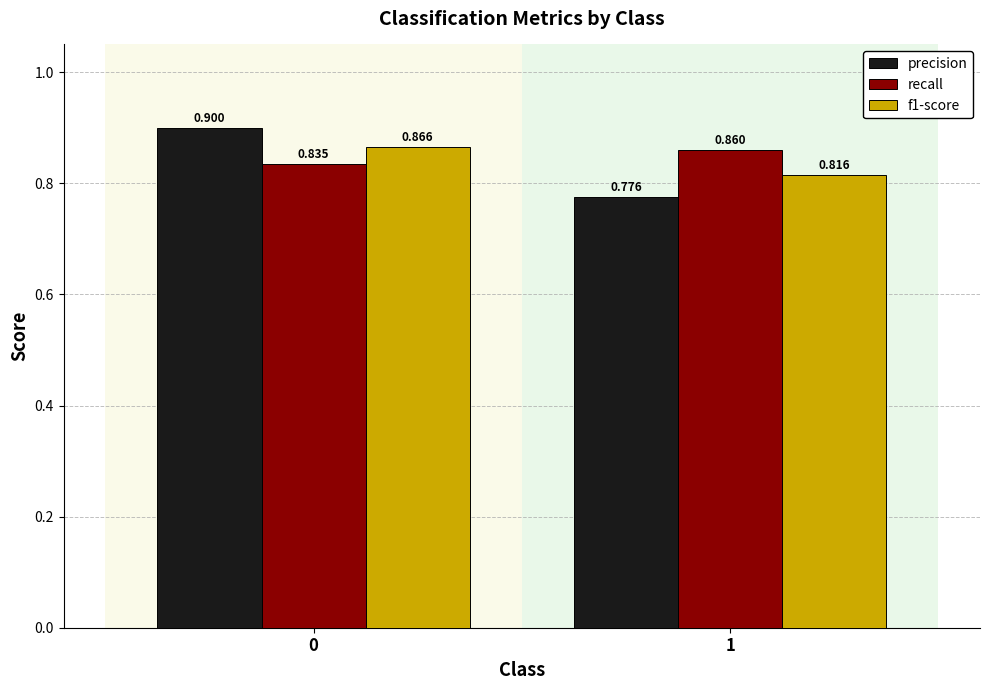

At how many categories does at least one series exceed 0?

2